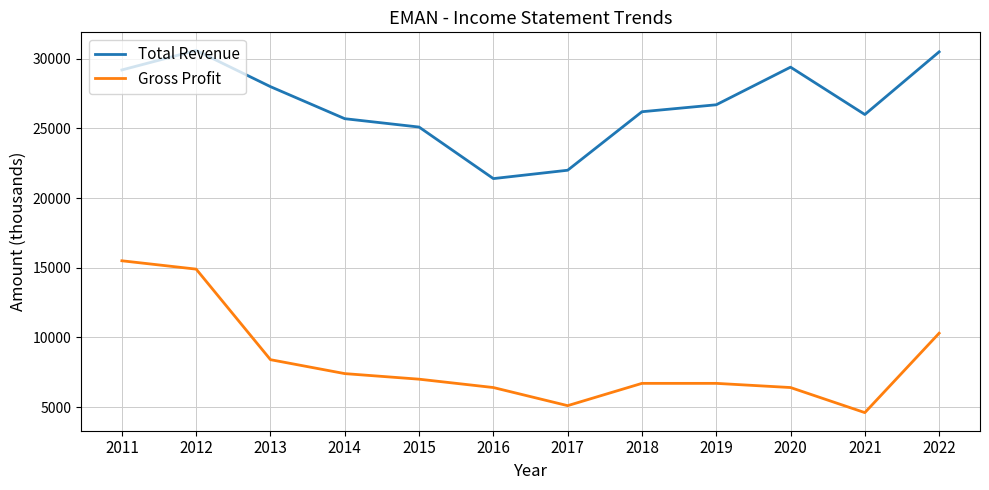

At which label does Gross Profit reach its peak?

2011